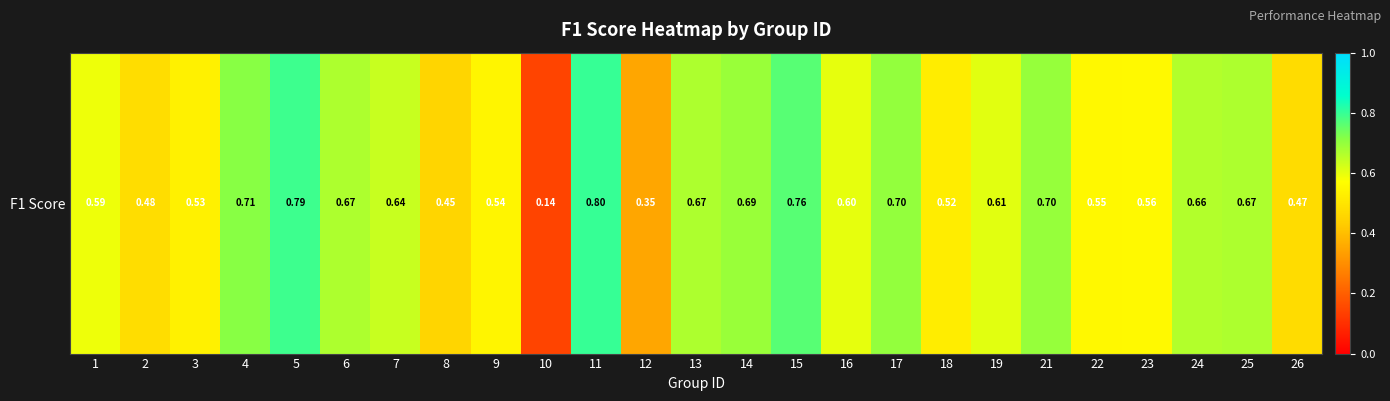

At which label is the value closest to 0?

10